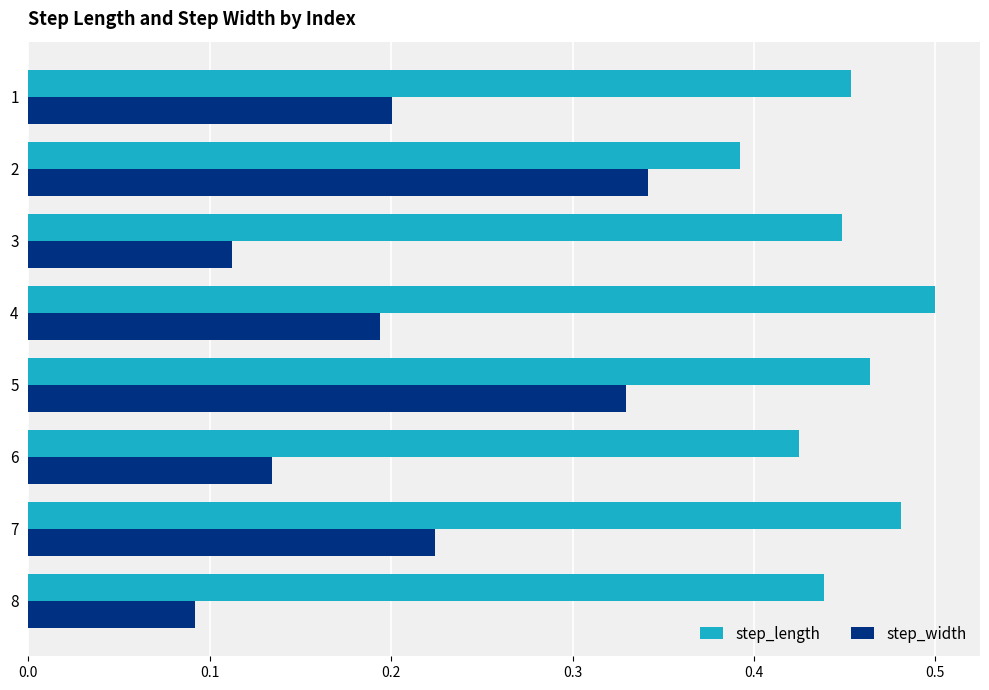

Between 2 and 8, which series saw the biggest shift?

step_width